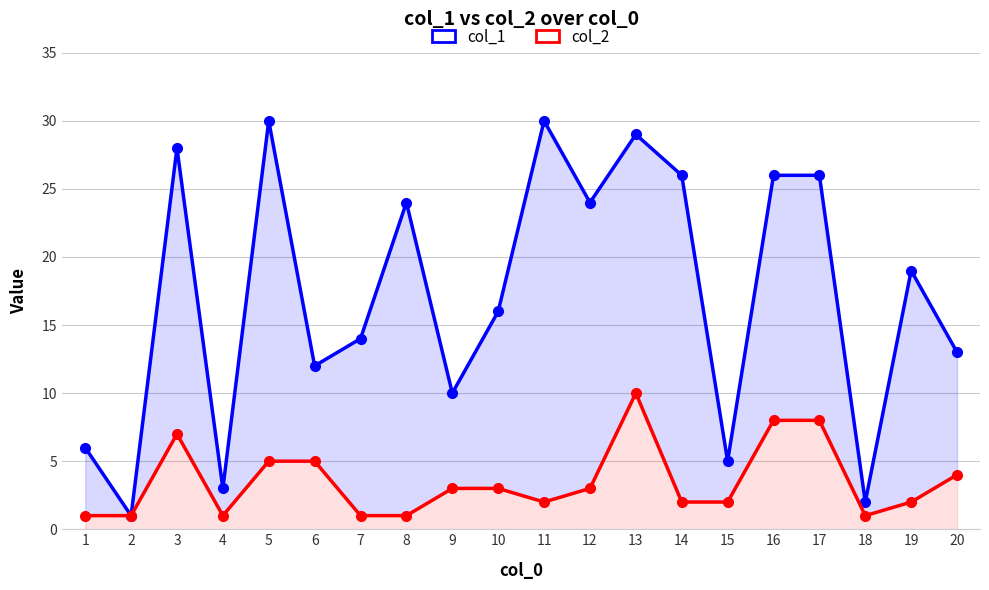

What is the approximate value of col_2 at 20?

4